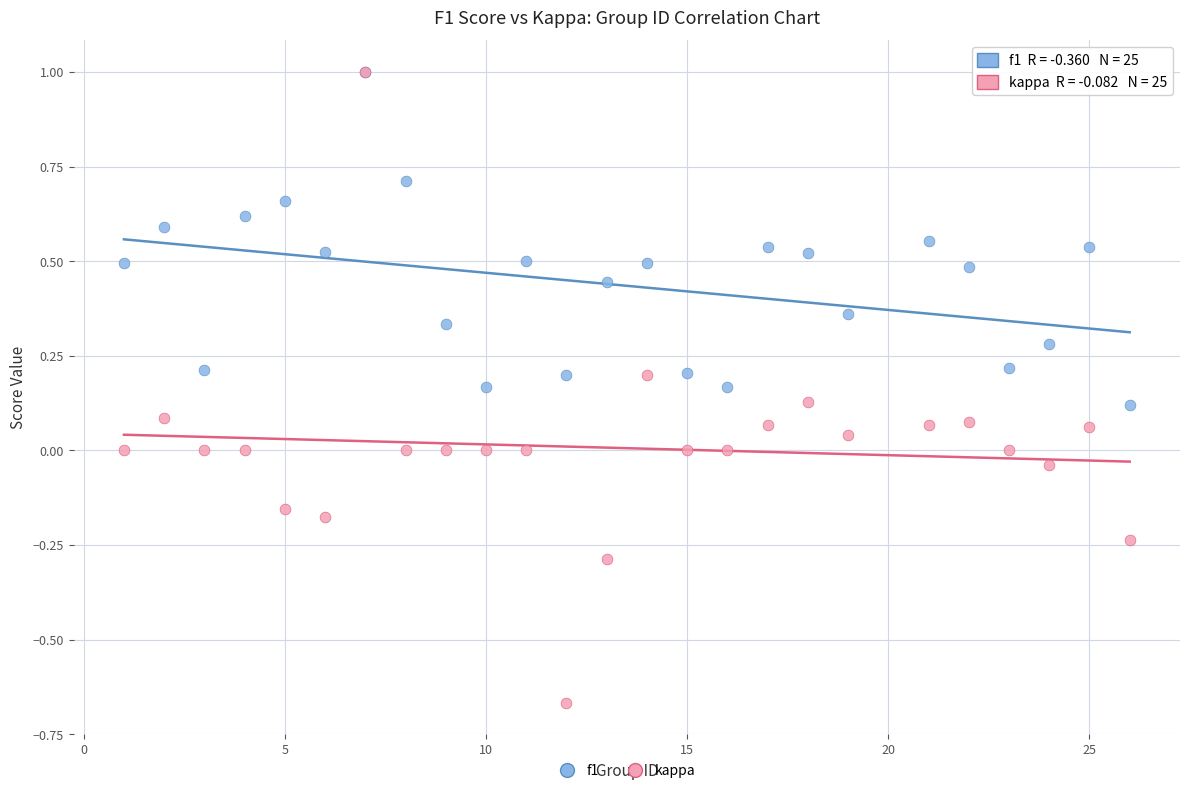

What are all the series names shown in the legend?

f1, kappa